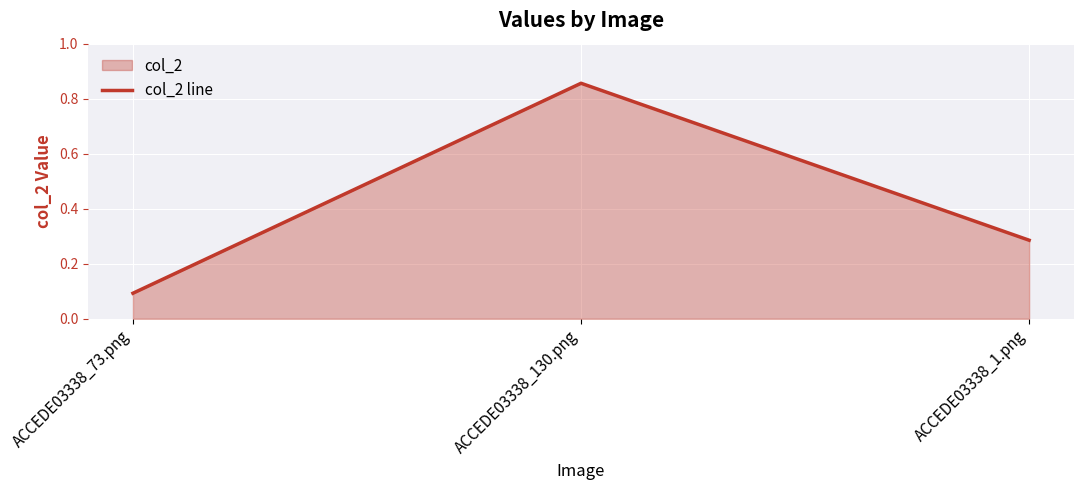

How many data points does each series have?

3